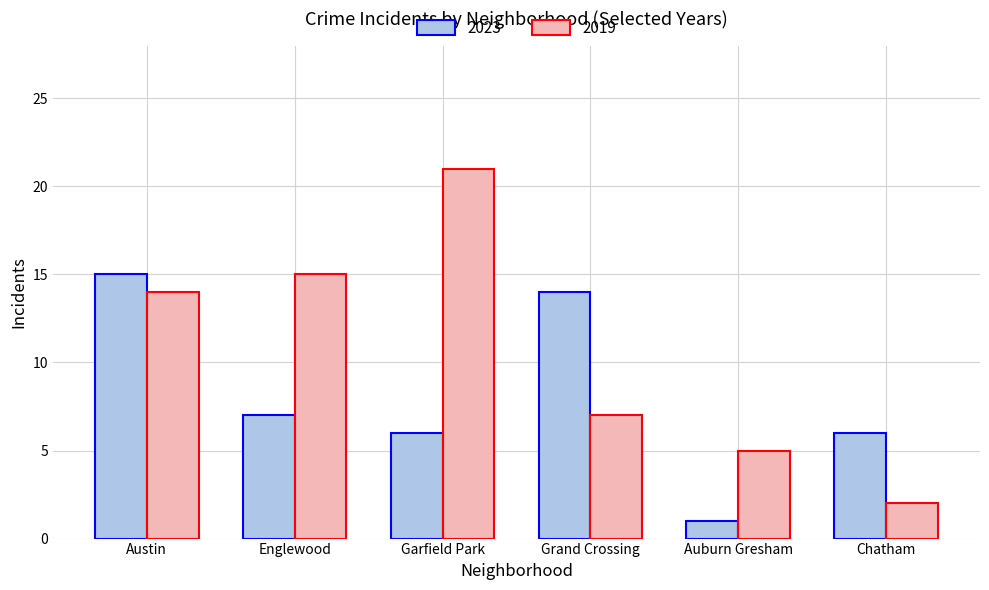

What is the total value across all series at Chatham?

8